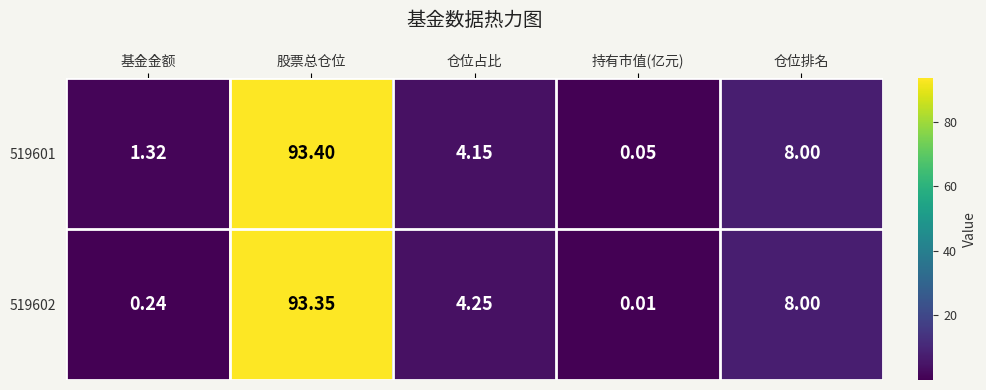

Rank the series by their average value, from lowest to highest.

519602, 519601